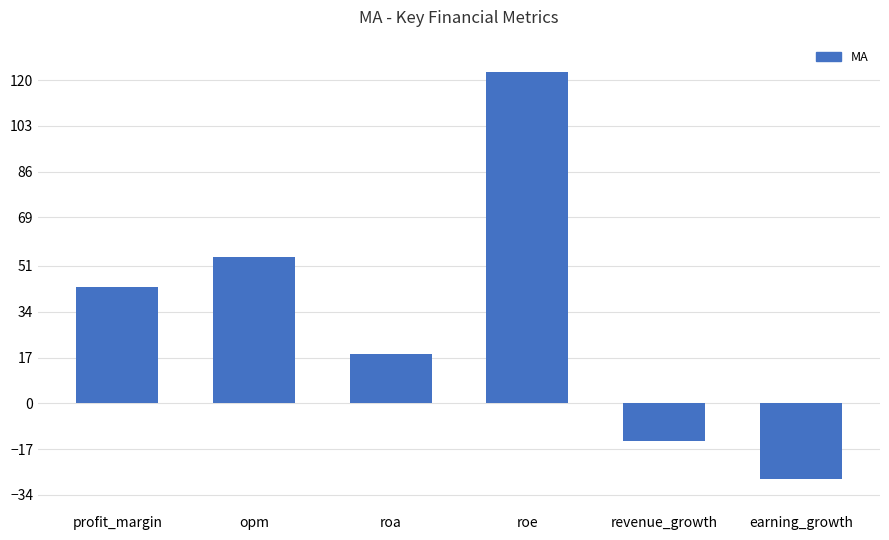

What is the label of the 5th bar from the left?

revenue_growth